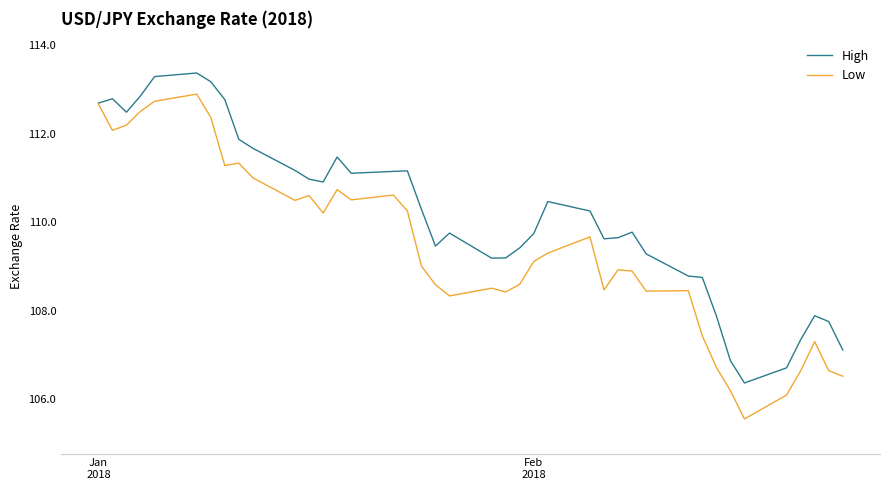

What is the minimum value for Low?

105.6